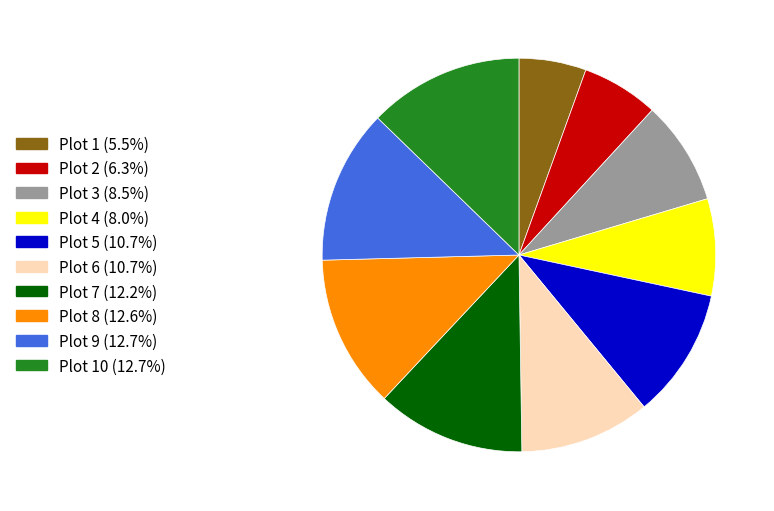

Is there a majority slice in this chart?

No